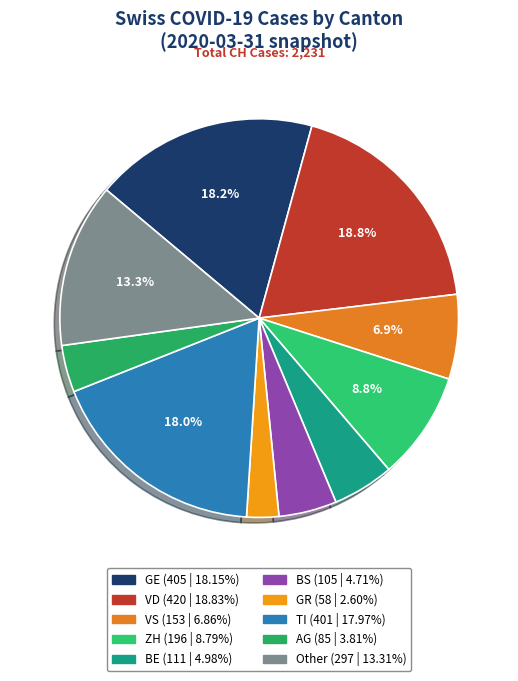

Rank the categories by value from highest to lowest.

VD, GE, TI, Other, ZH, VS, BE, BS, AG, GR